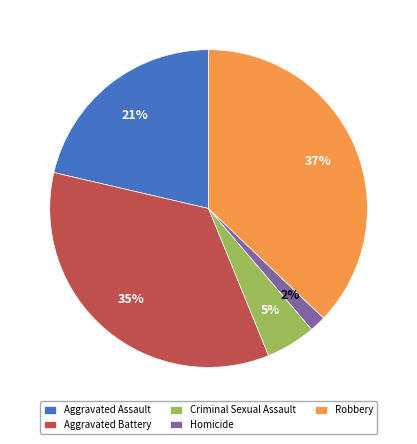

True or false: Aggravated Assault accounts for 21% of the total.

True